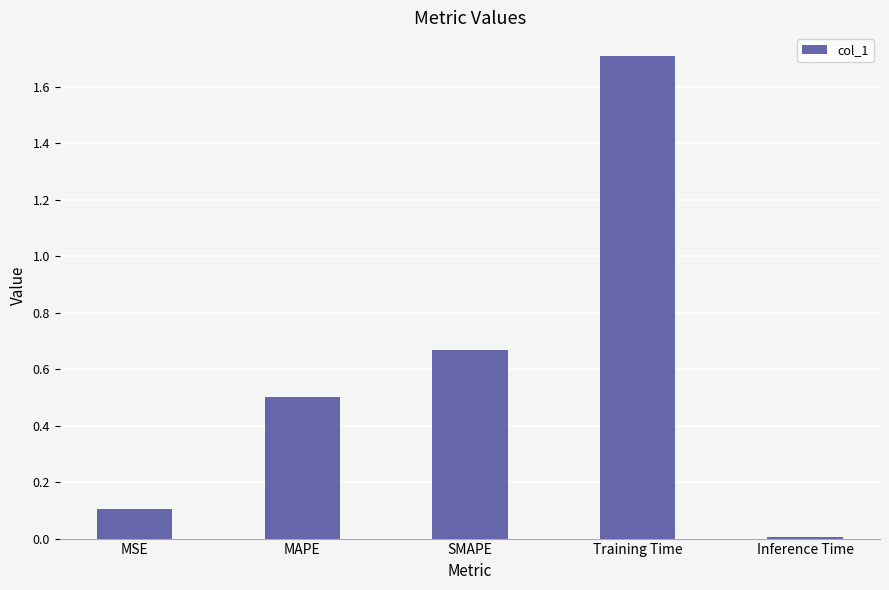

Rank the categories by value from highest to lowest.

Training Time, SMAPE, MAPE, MSE, Inference Time